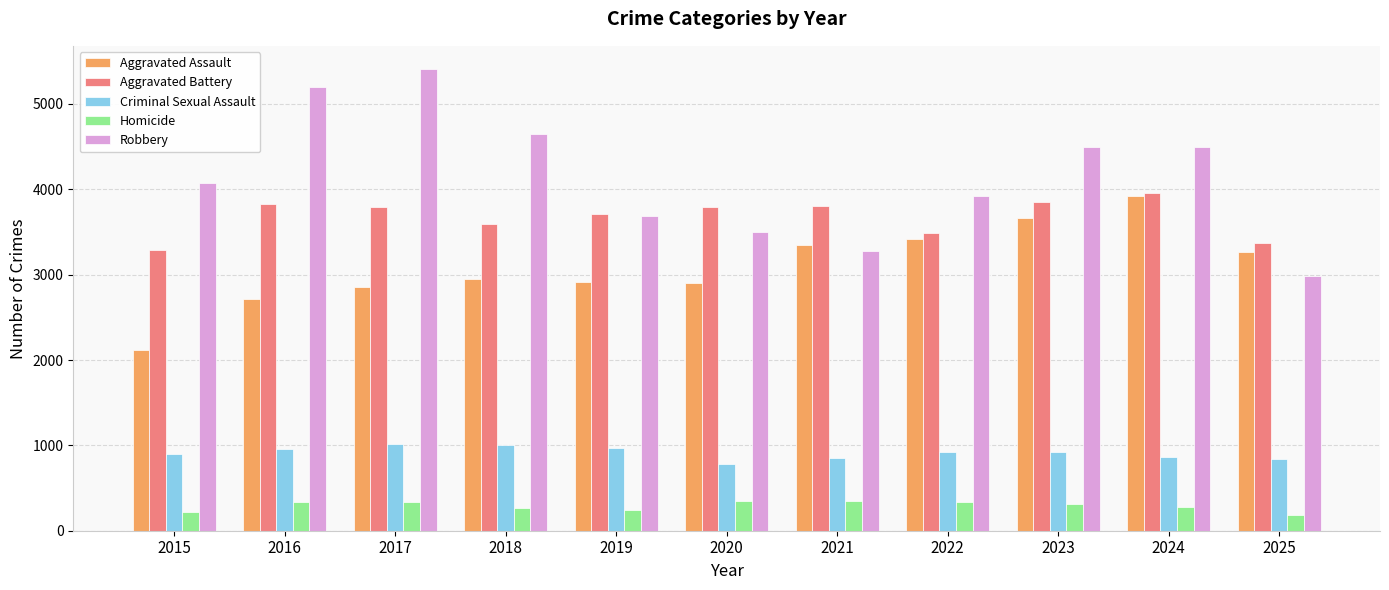

At 2015, list the series in order from largest to smallest.

Robbery, Aggravated Battery, Aggravated Assault, Criminal Sexual Assault, Homicide